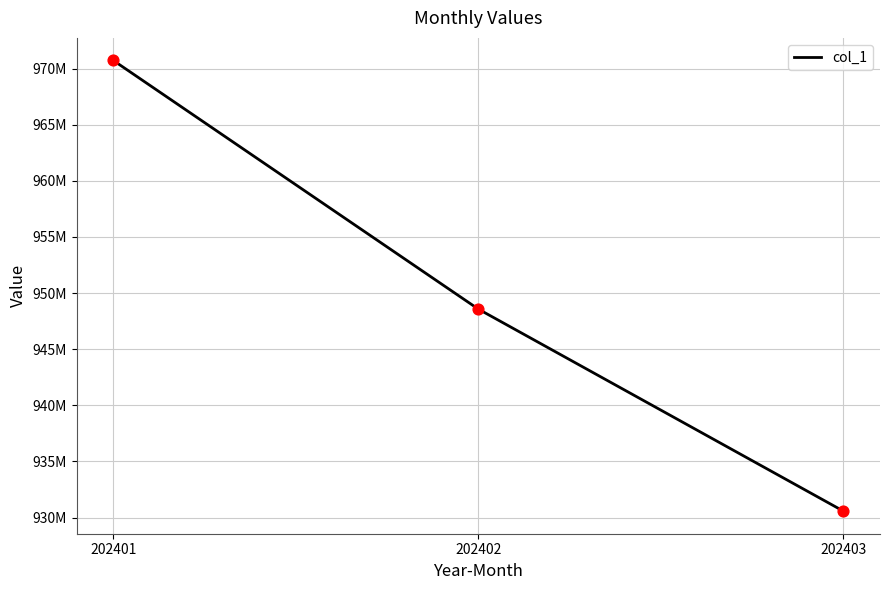

What is the change in value from 202401 to 202402?

-22157144.5